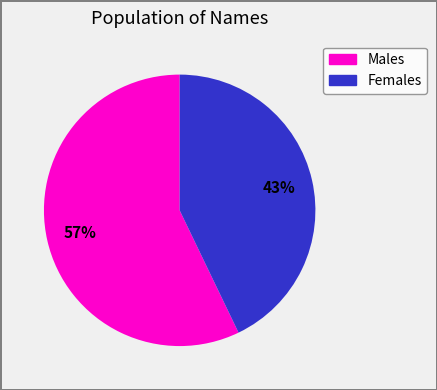

How many slices are in this pie chart?

2